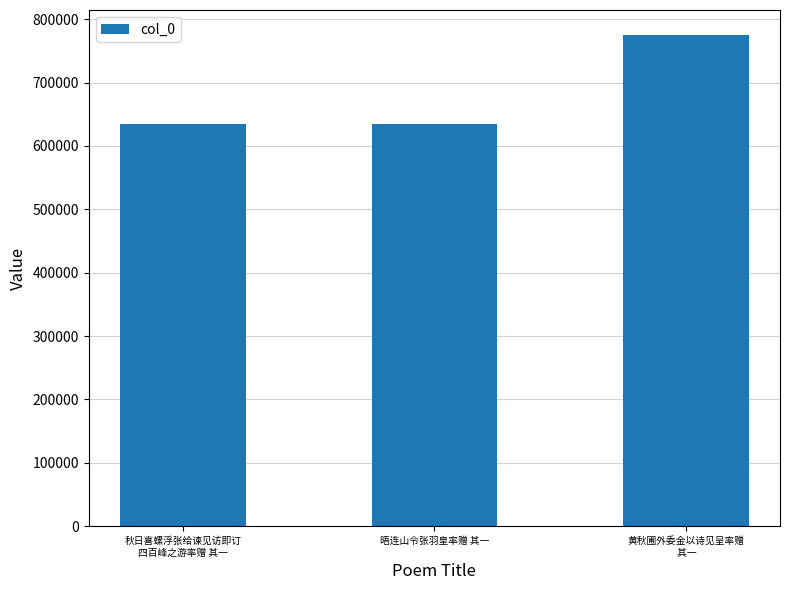

Does the chart contain stacked bars?

No